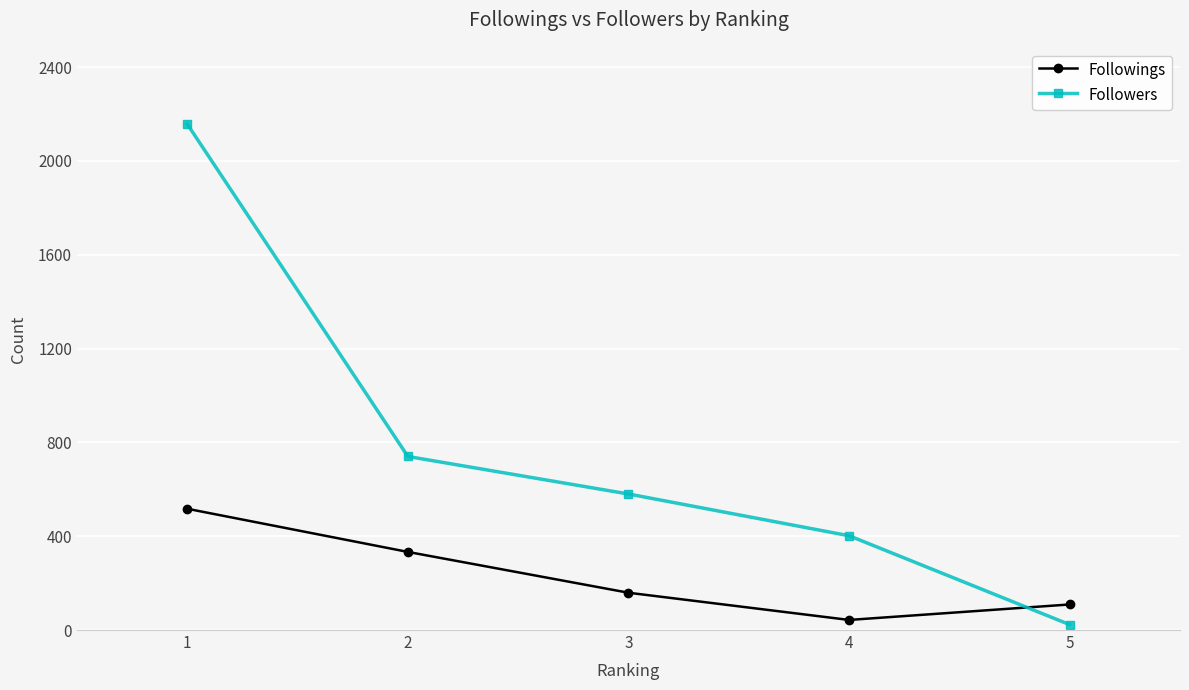

The Followers series shows 580 at 3. True or false?

True